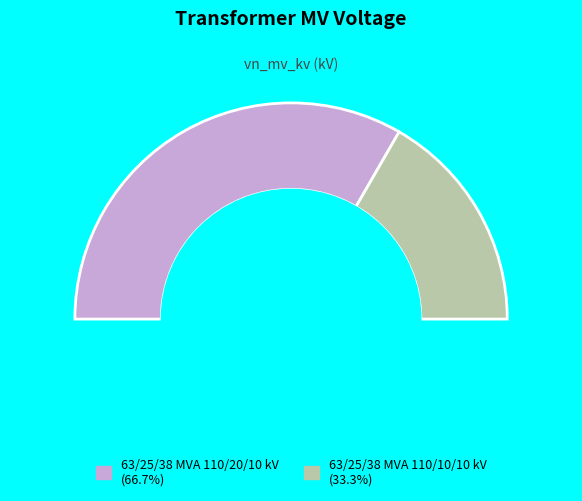

Which category accounts for the majority?

63/25/38 MVA 110/20/10 kV